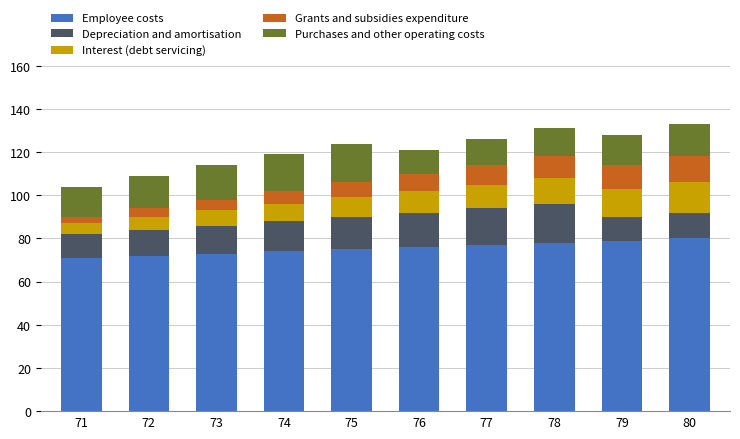

What is the difference between the second highest and minimum values in the Employee costs series?

8